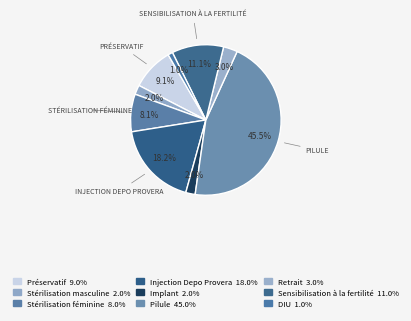

To the nearest percent, what is the combined percentage of Retrait and Stérilisation masculine?

5%